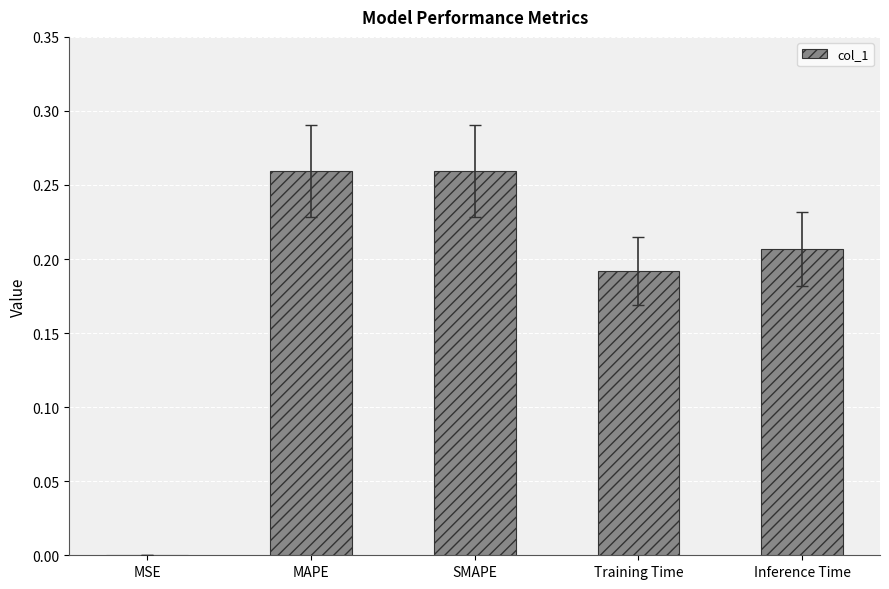

Is it true that the value at MSE is 0.0?

True